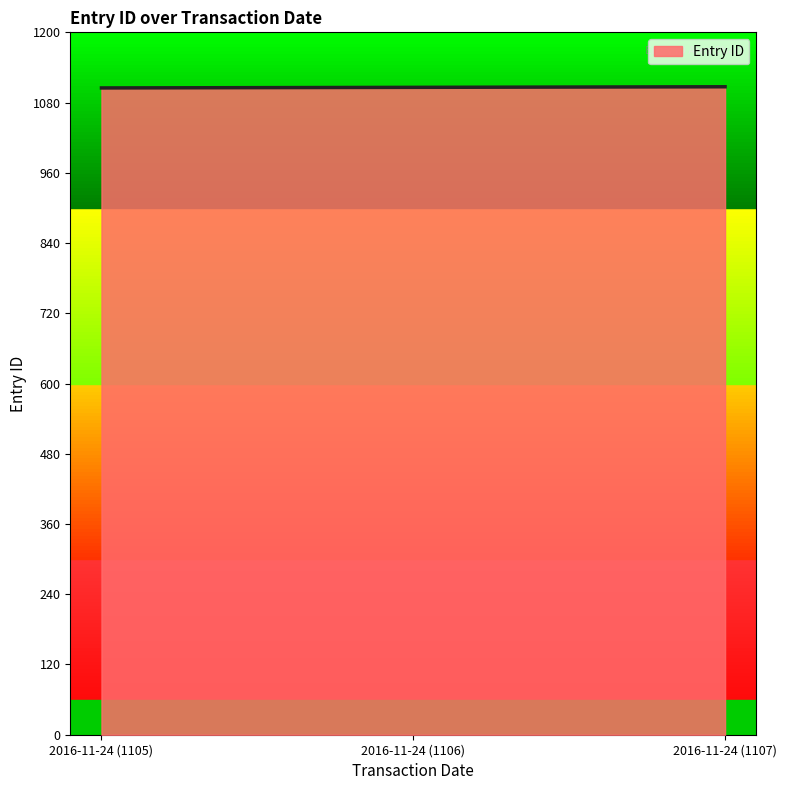

Is it true that the value at 2016-11-24 (1107) is 1107?

True